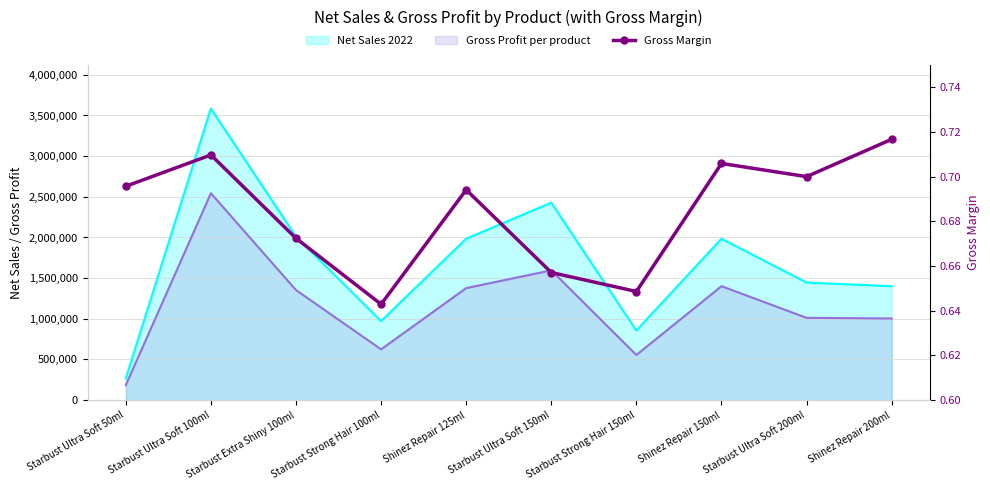

How many interior local peaks (higher than both neighbors) does the data have?

3